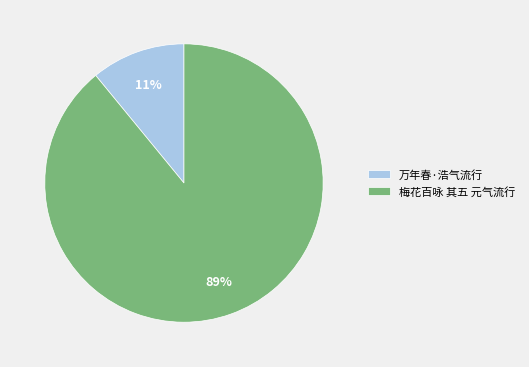

How many segments does this pie chart have?

2